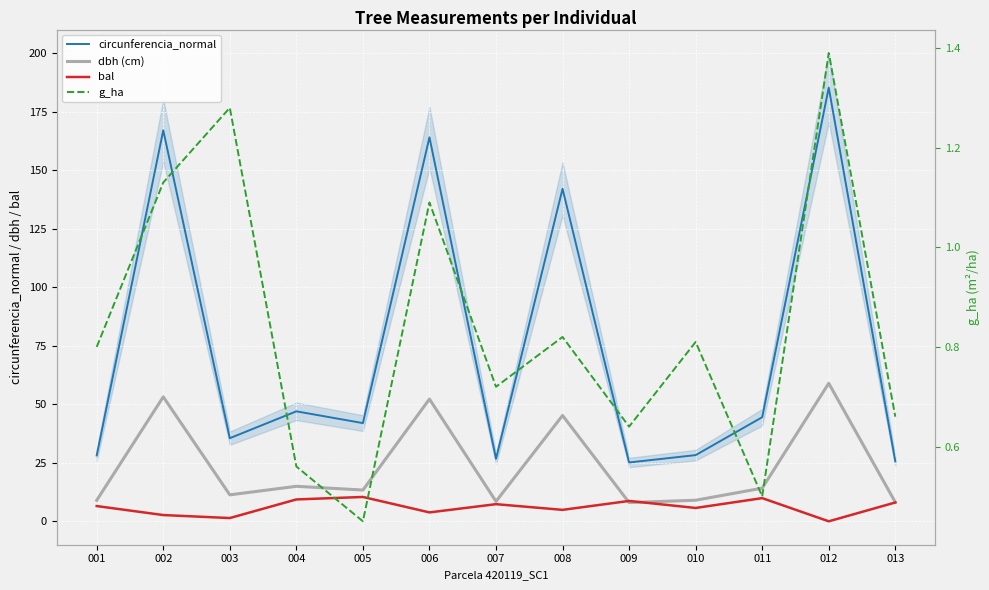

The value of bal at 011 is 9.9. True or false?

True